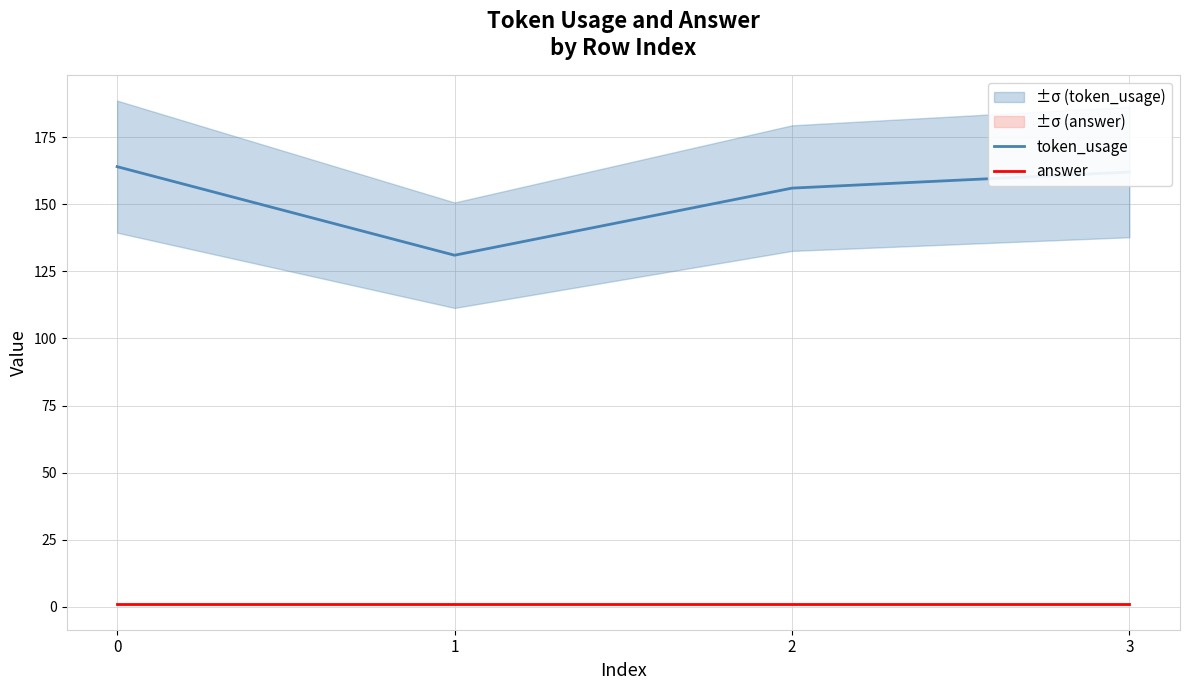

The value of answer at 2 is 1. True or false?

True